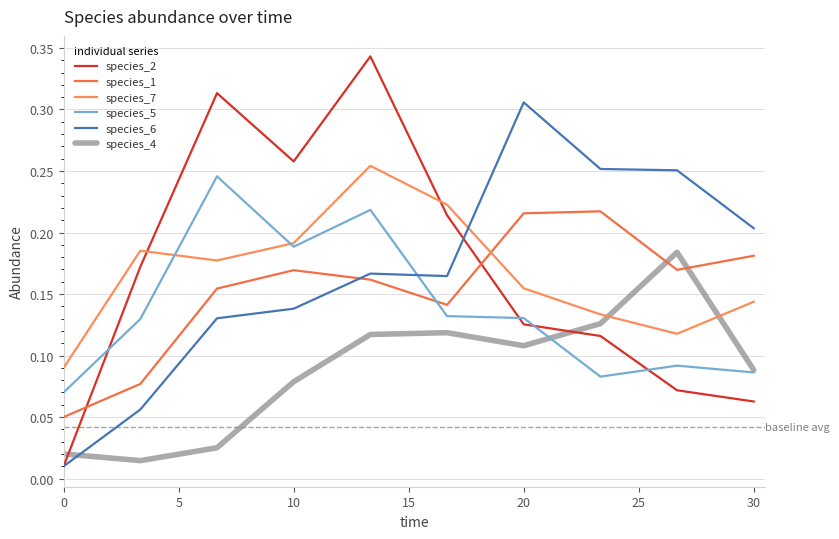

What are all the series names shown in the legend?

species_2, species_1, species_7, species_5, species_6, species_4